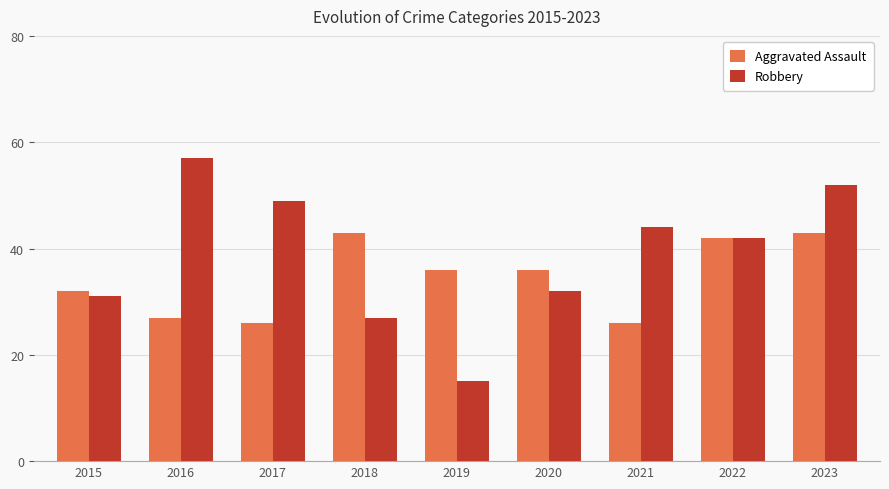

Reading left to right, list all the values displayed in this chart.

Aggravated Assault: 32	27	26	43	36	36	26	42	43
Robbery: 31	57	49	27	15	32	44	42	52